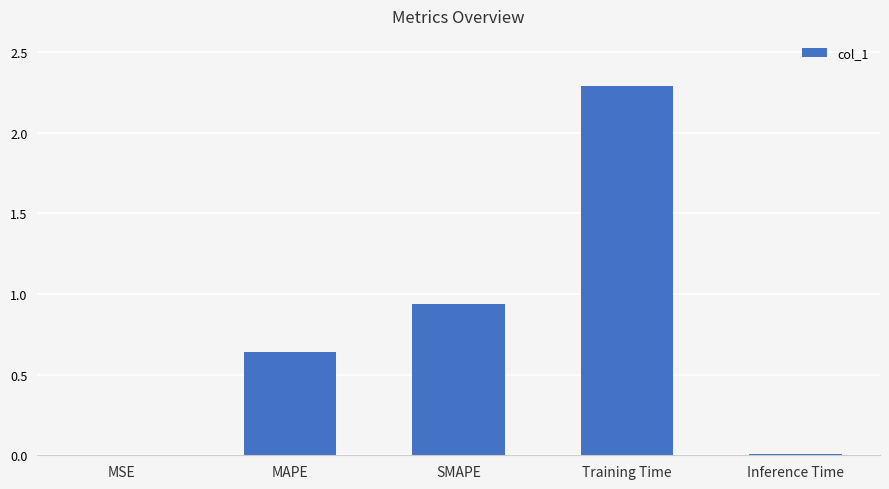

Which category has the highest value across all series?

Training Time